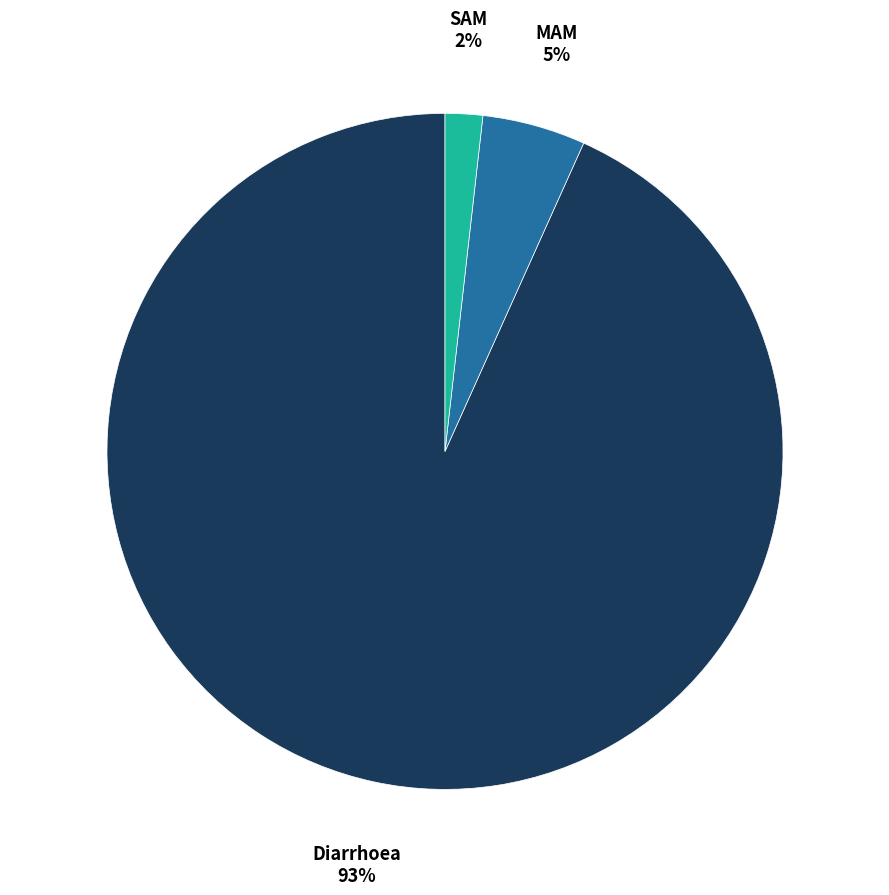

To the nearest percent, what is the difference between the largest and smallest slice percentages?

91%